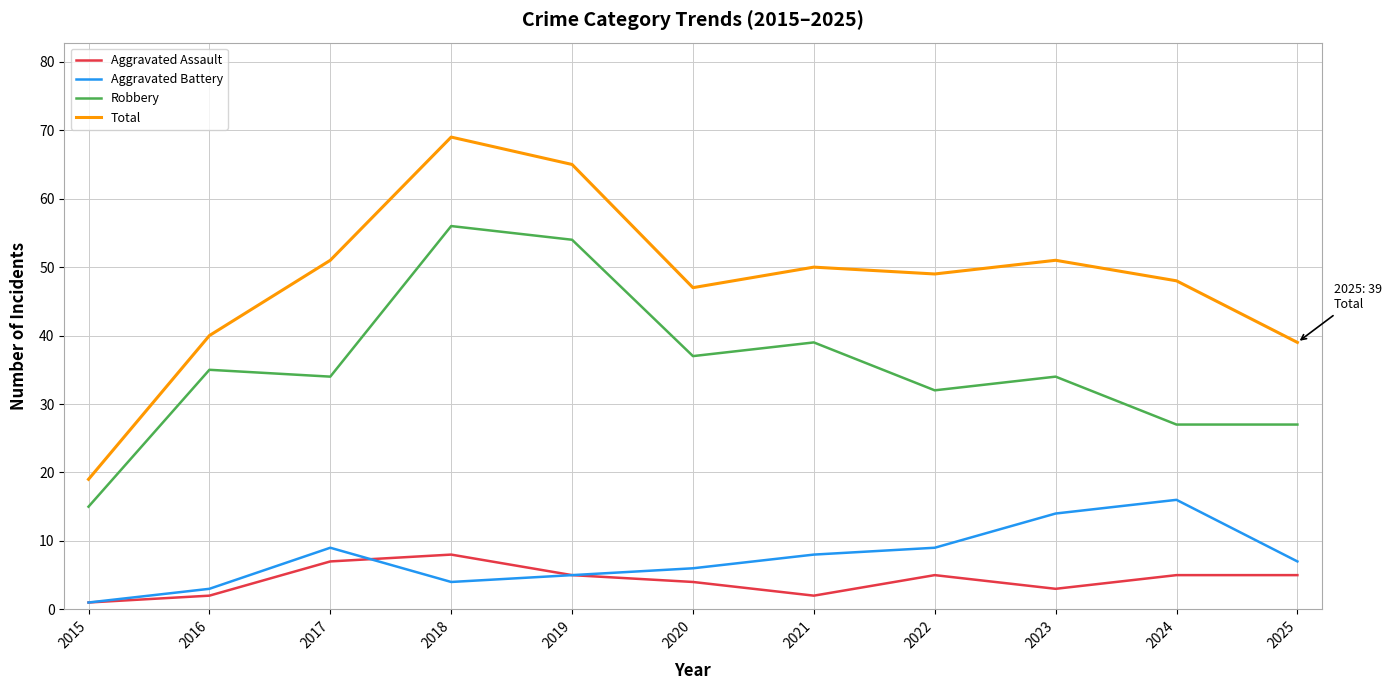

How many interior local peaks does the Total series have?

3